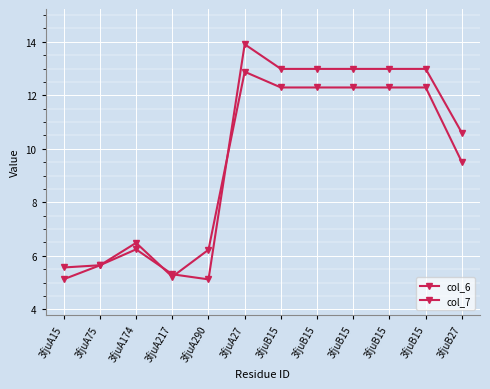

What is the difference between the col_6 values at 3fjuA174 and 3fjuA27?

6.4